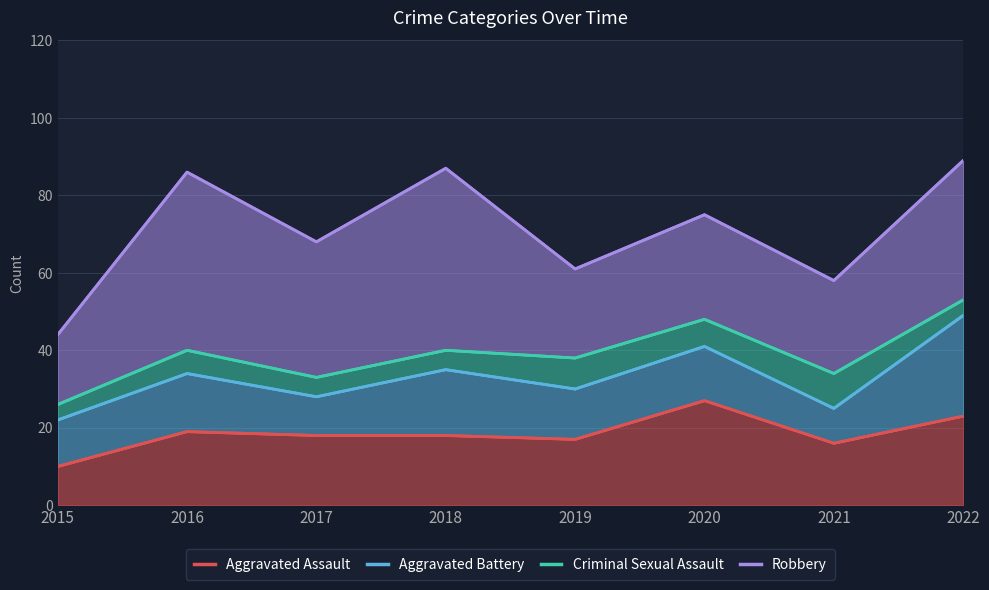

How many lines are shown in the chart?

4